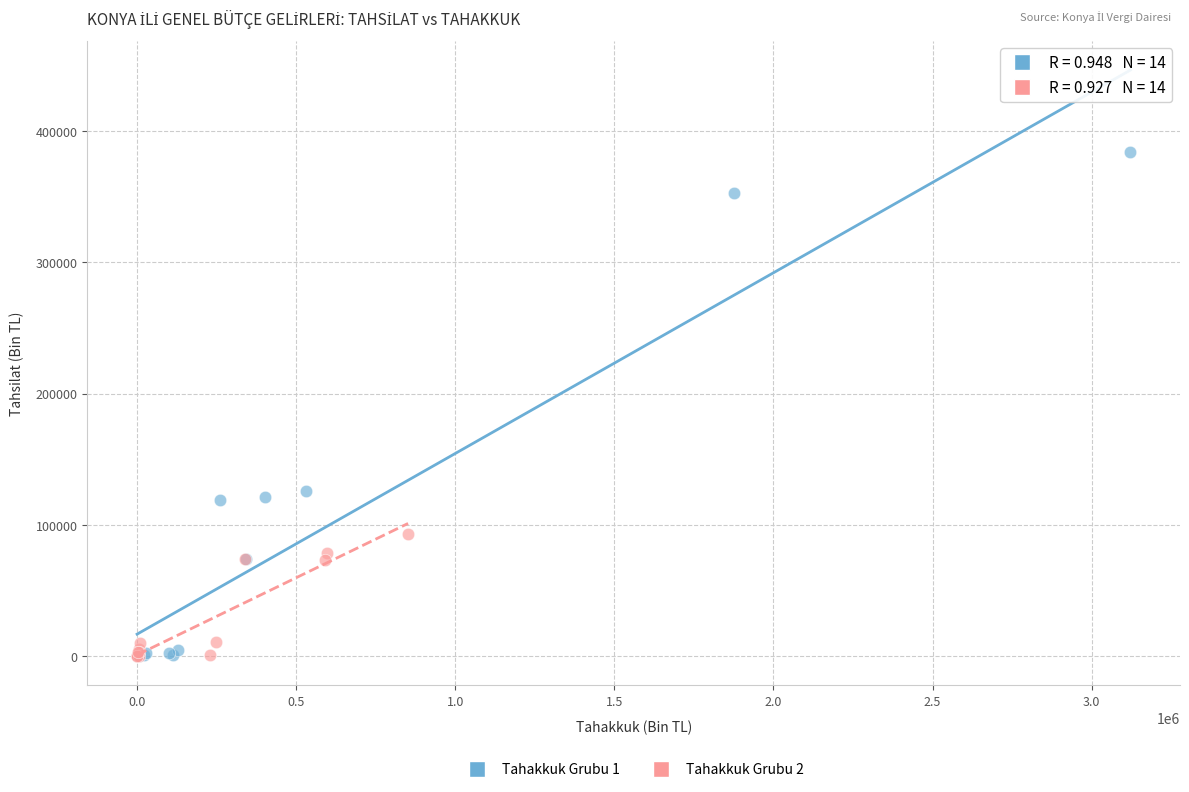

Which series has the largest Y range (max minus min)?

Tahakkuk Grubu 1